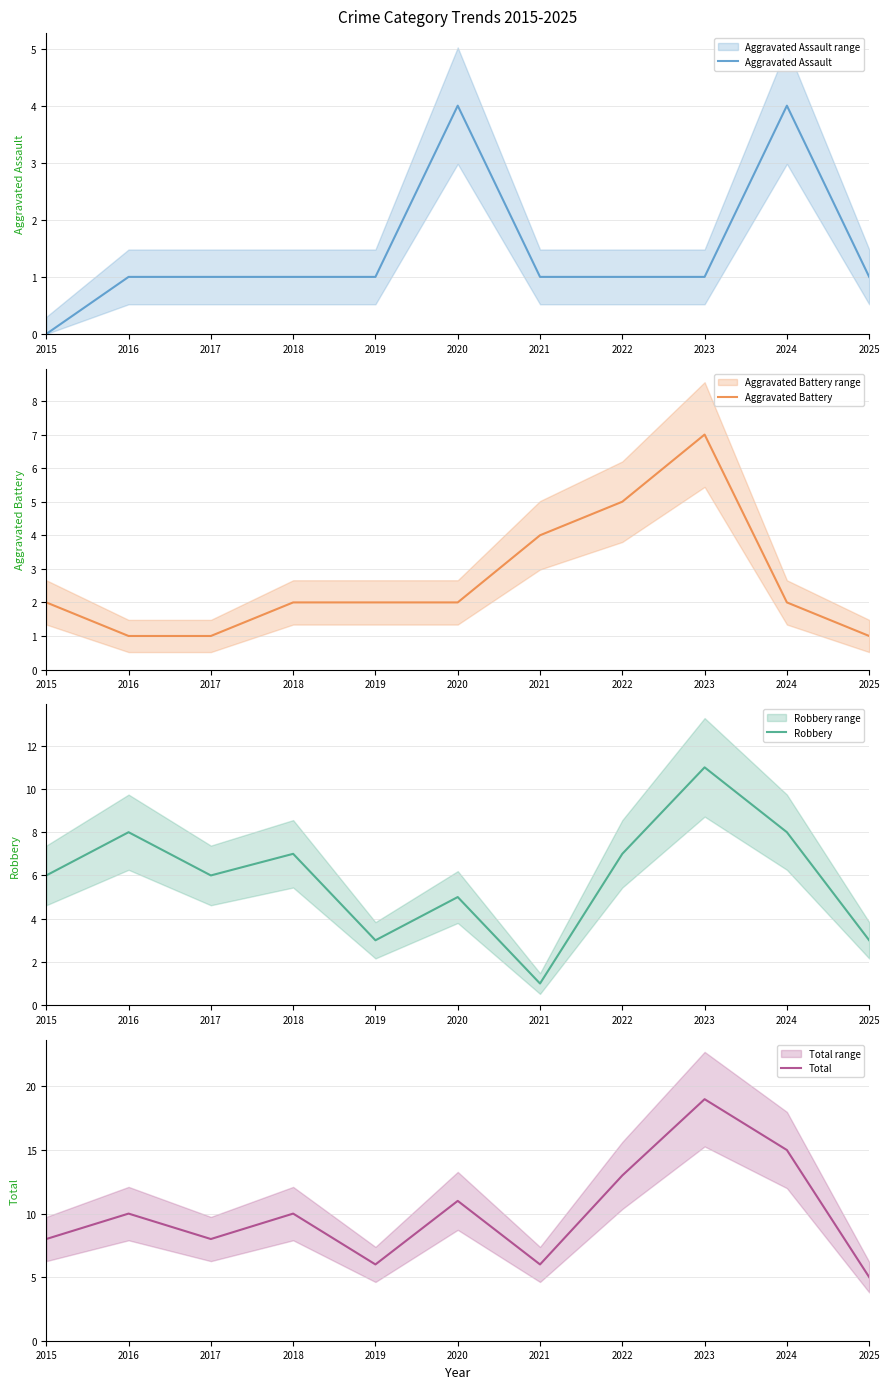

Between 2023 and 2025, which is larger?

2023